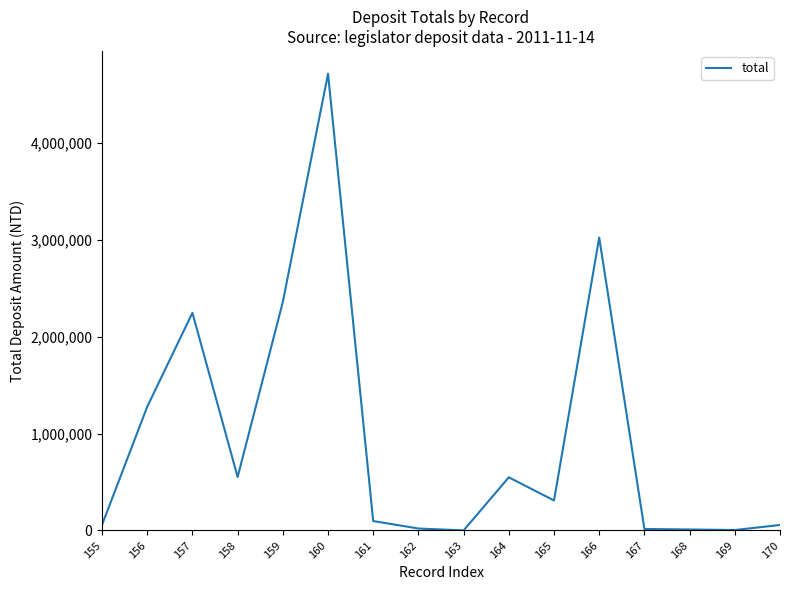

Is it true that the value at 159 is 2359642?

True